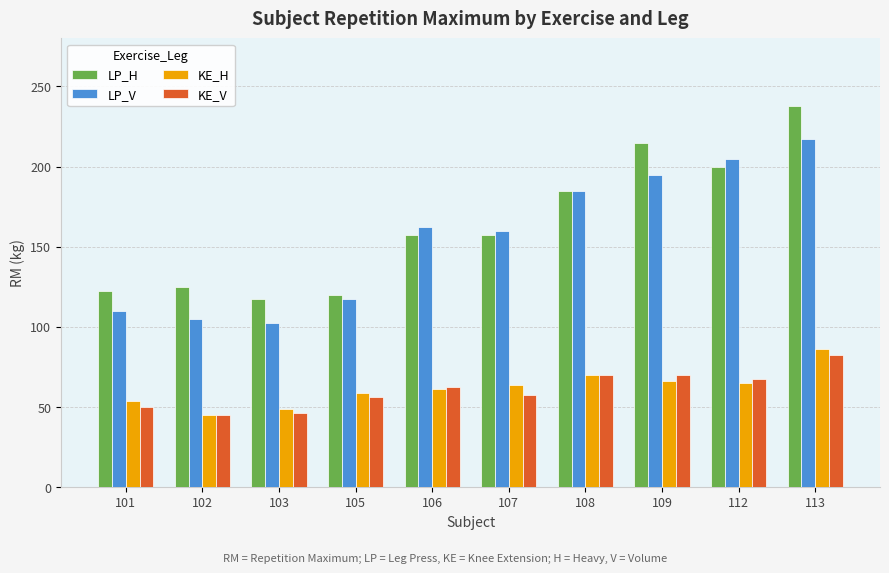

Is the value of KE_H at 109 greater than the value of KE_V at 101?

Yes